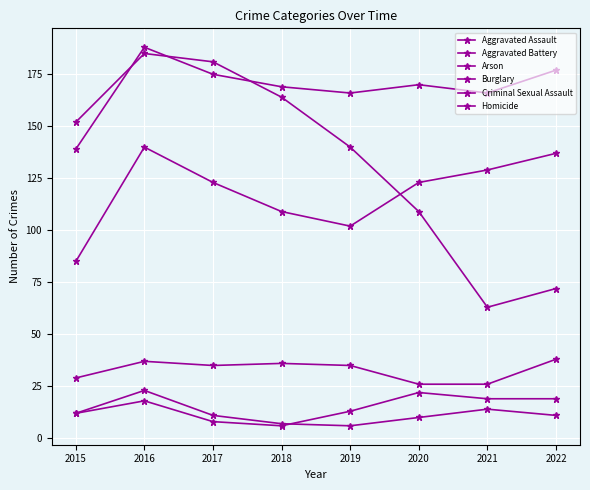

True or false: Criminal Sexual Assault and Homicide cross at least once.

False